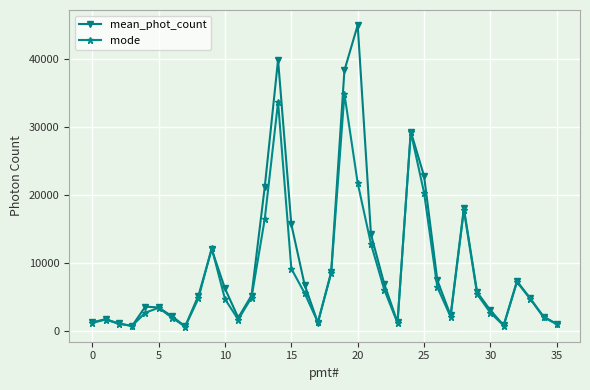

Which series has the widest spread of values?

mean_phot_count